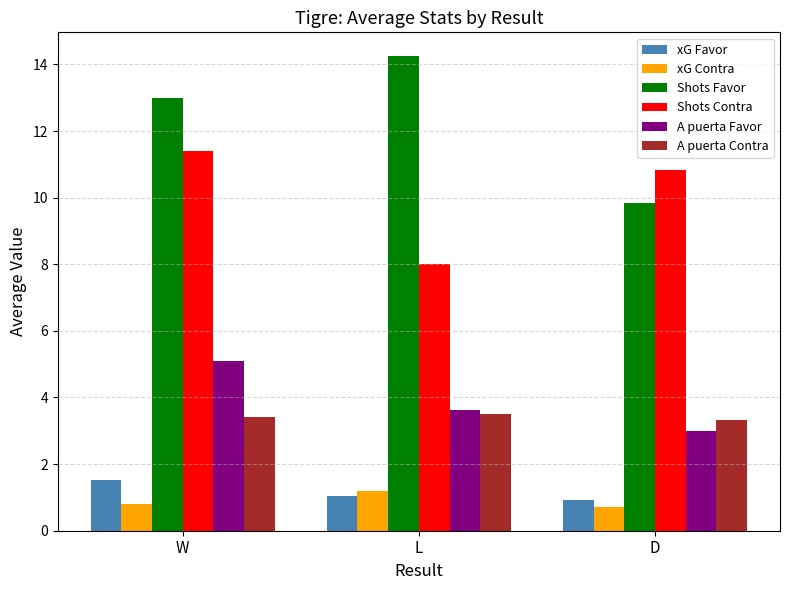

Which category has the lowest value in the Shots Contra series?

L